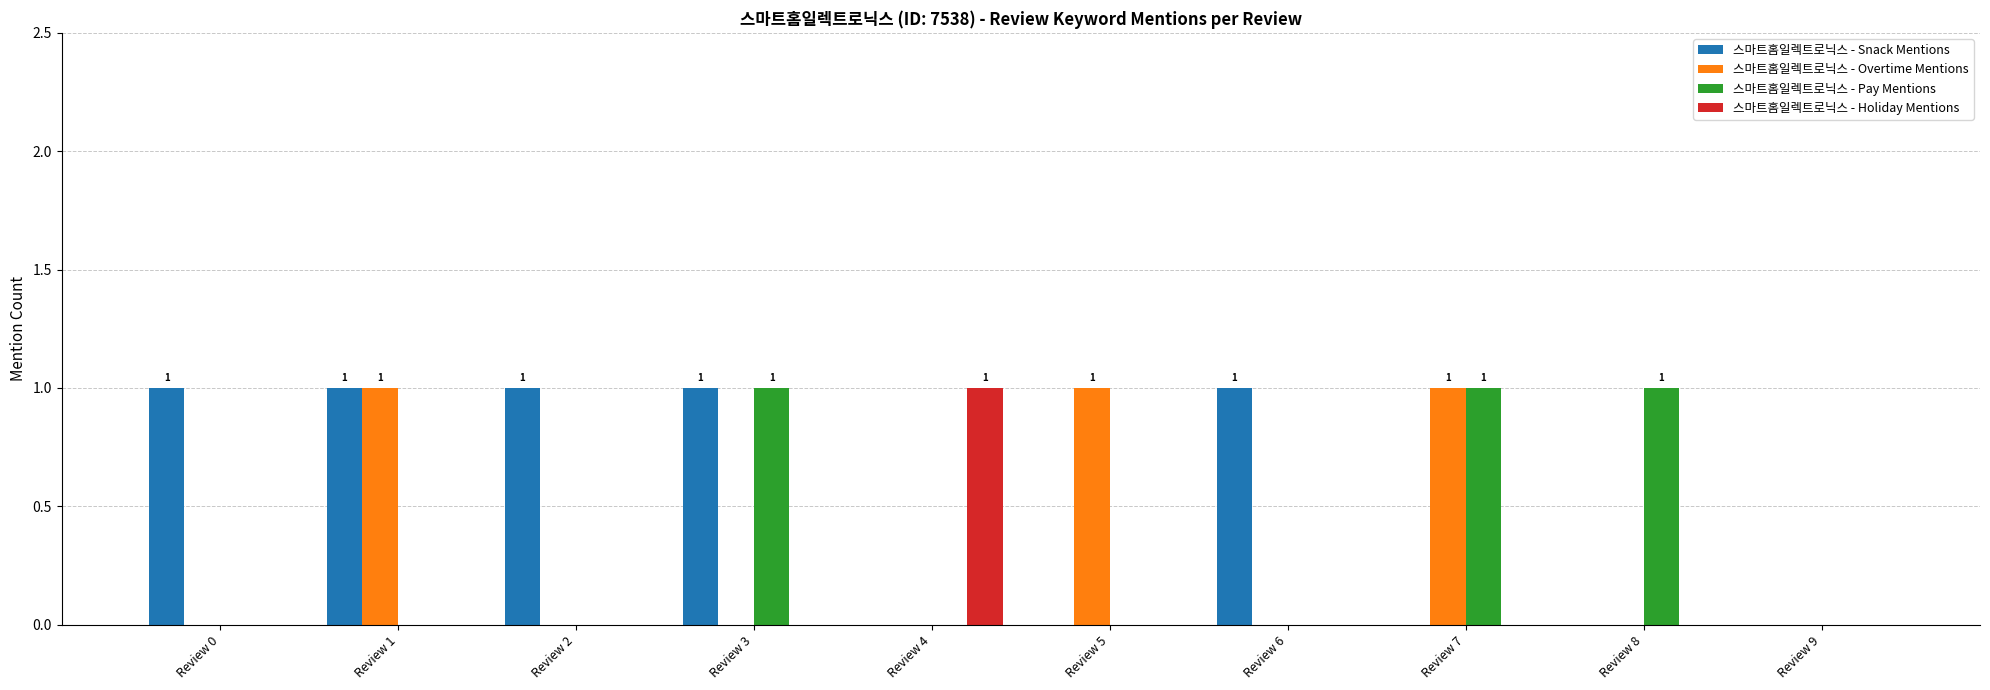

What is the sum of all 스마트홈일렉트로닉스 - Overtime Mentions values?

3